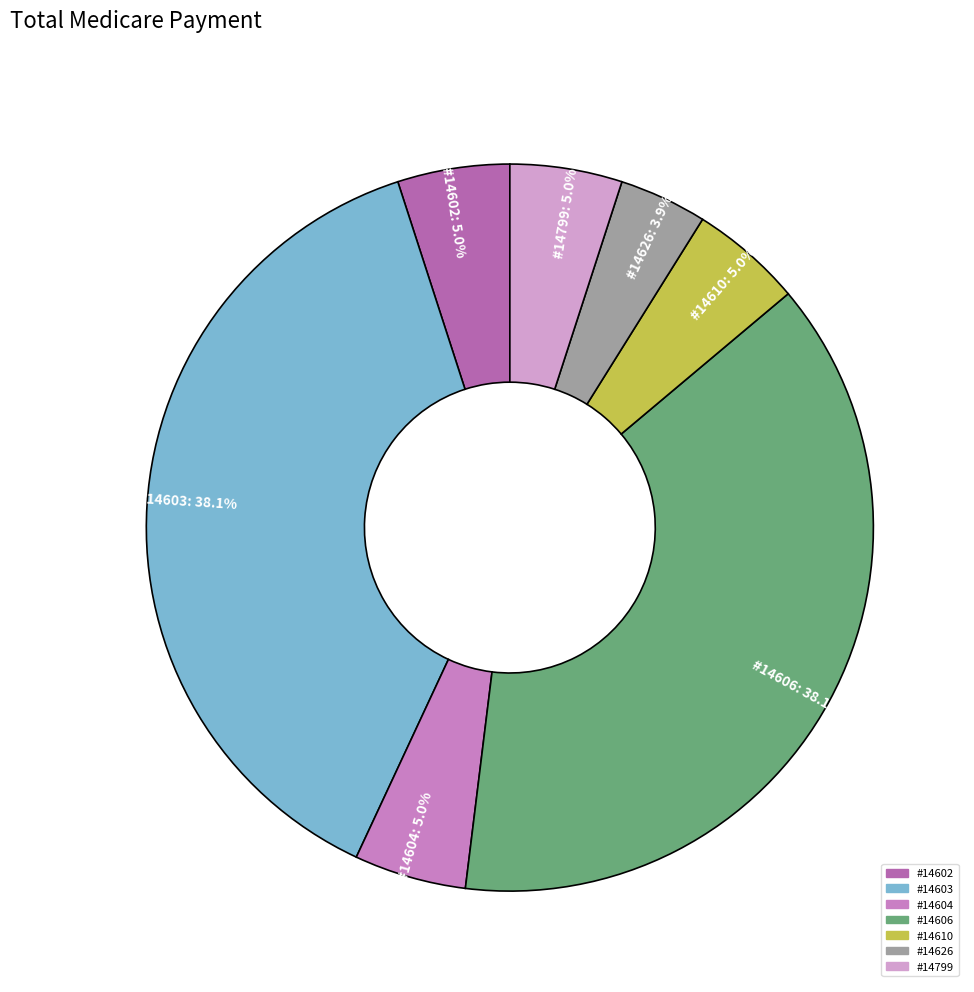

Rank the categories by value from lowest to highest.

14626, 14602, 14604, 14610, 14799, 14603, 14606